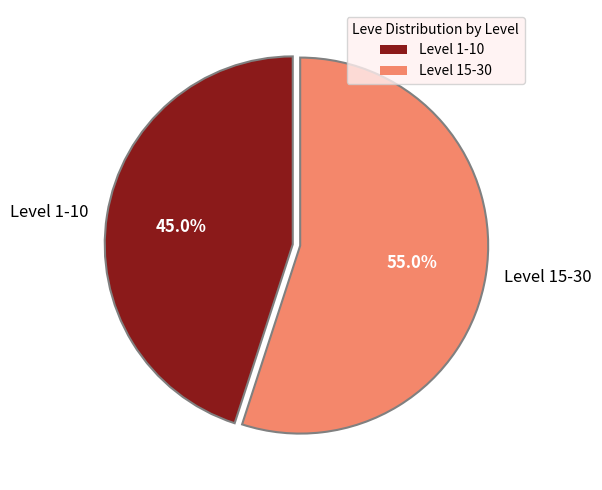

Is there any slice that represents more than half of the pie?

Yes